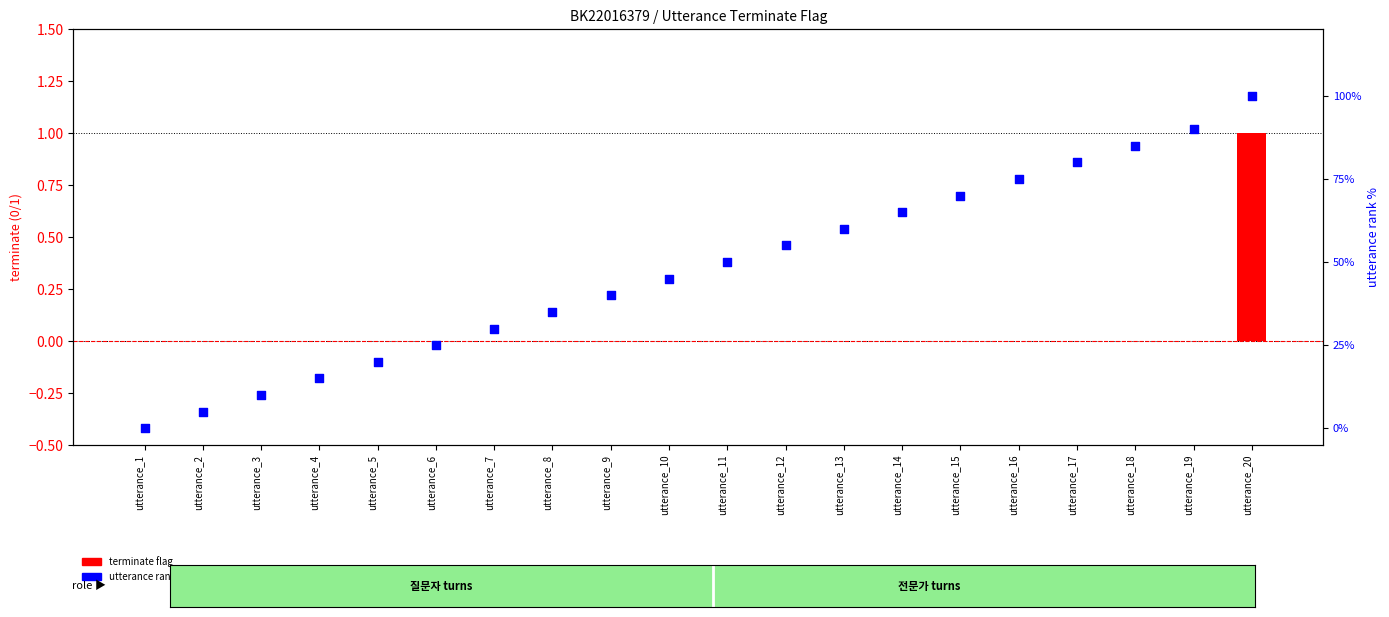

What is the total value across all series at utterance_17?

80